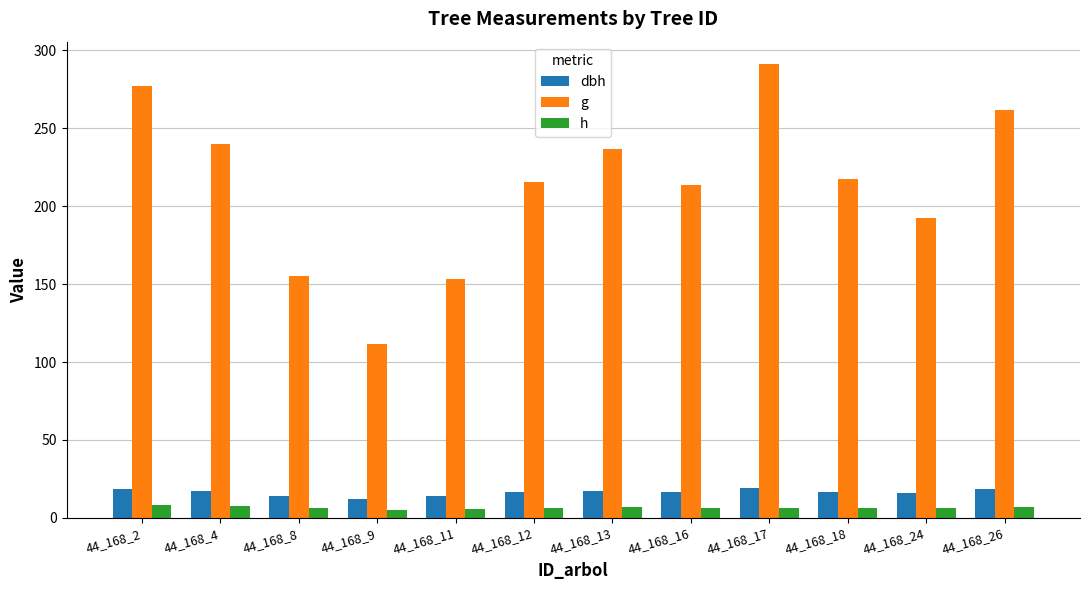

Are the bars horizontal?

No